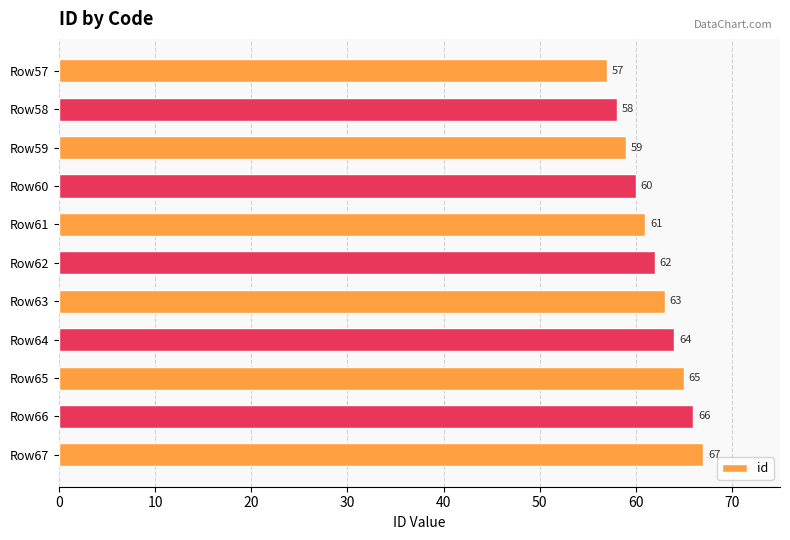

What is the greatest value displayed?

67